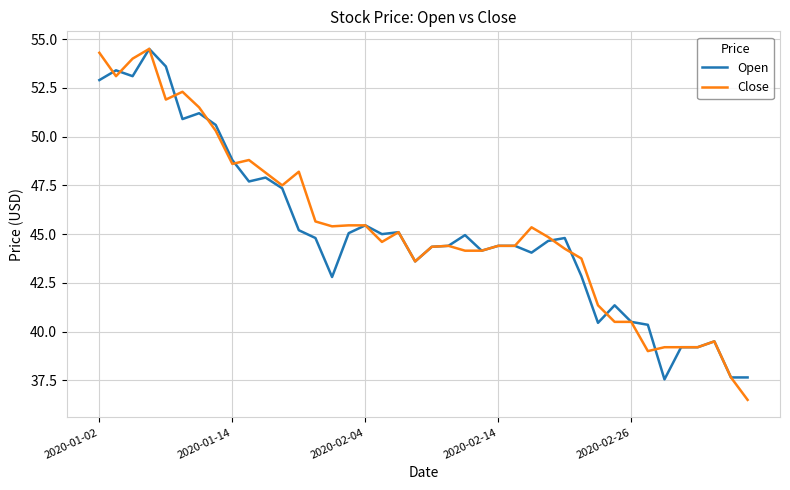

At how many categories does at least one series exceed 52?

6